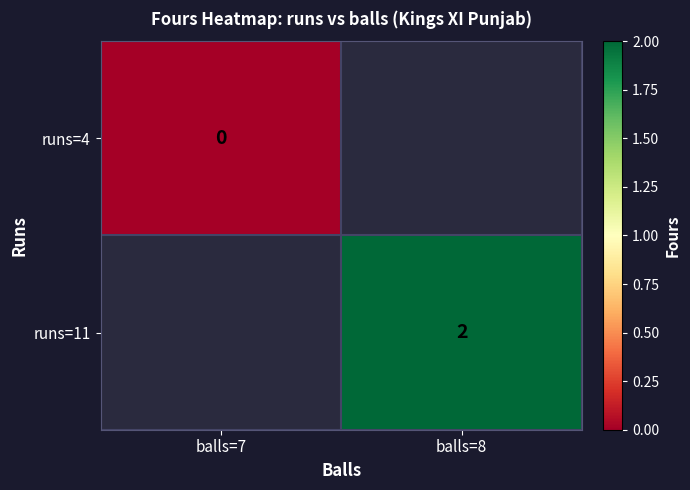

True or false: runs=11 has a value of 2 at balls=8.

True